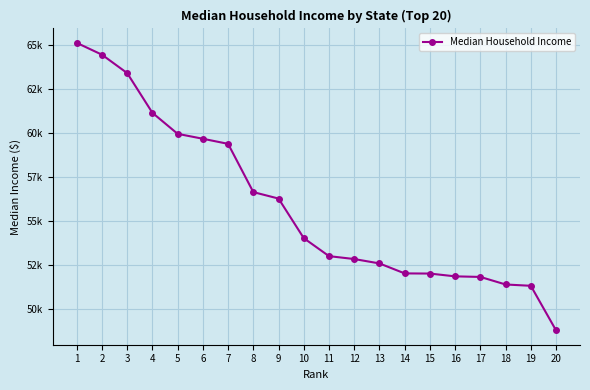

At which category does the chart reach its minimum across all series?

20